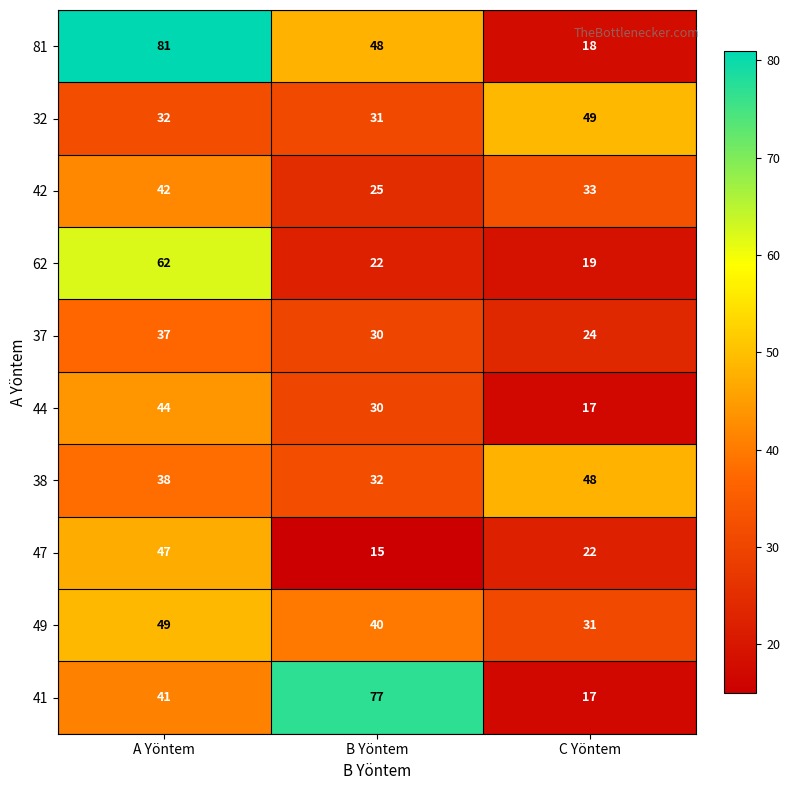

True or false: 42 has a value of 43 at B Yöntem.

False